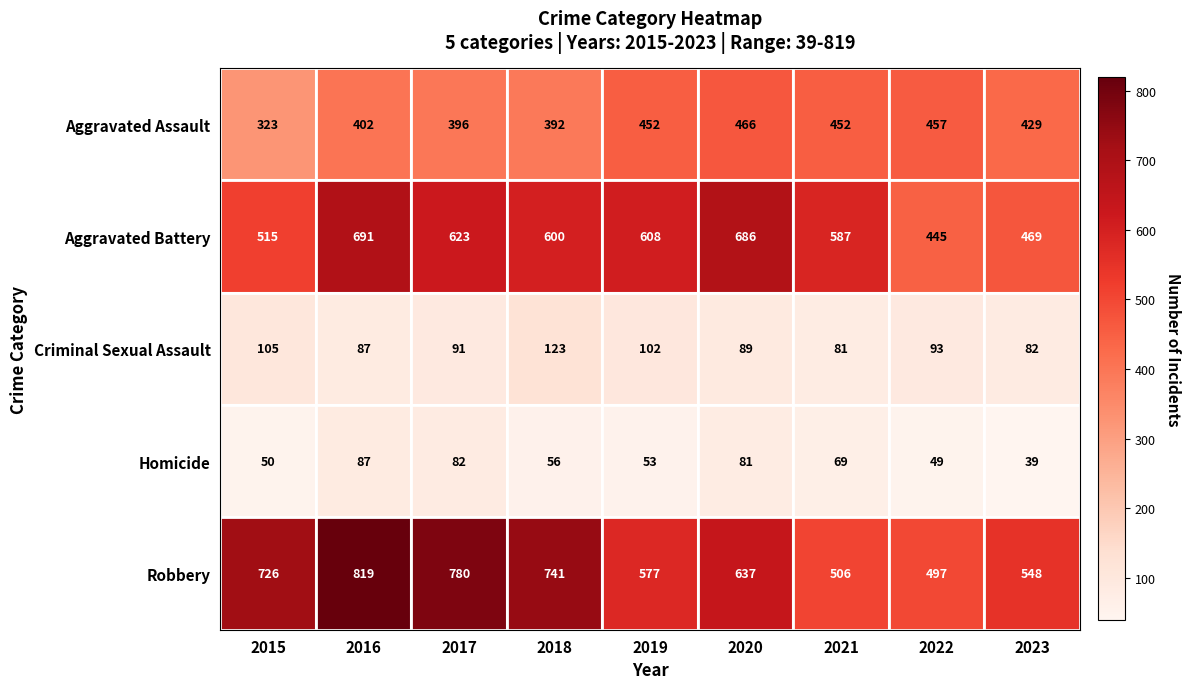

How many categories are shown in the chart?

9